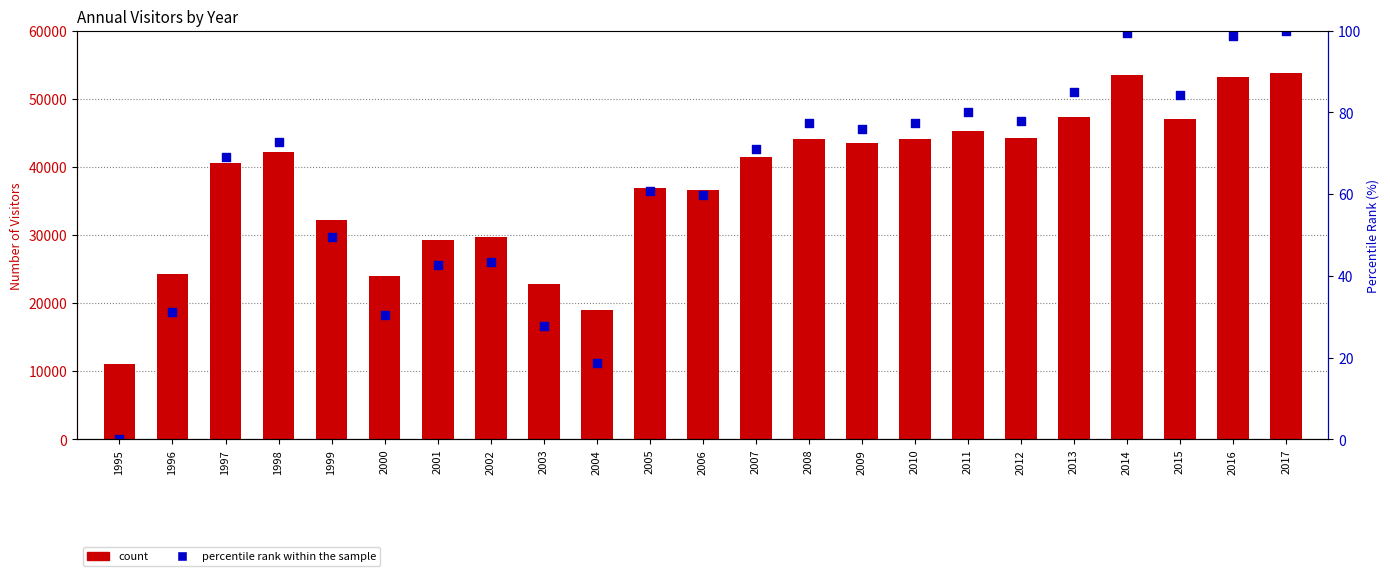

Is the value of Percentile rank within sample at 2014 greater than the value of Visitors (count) at 2010?

Yes